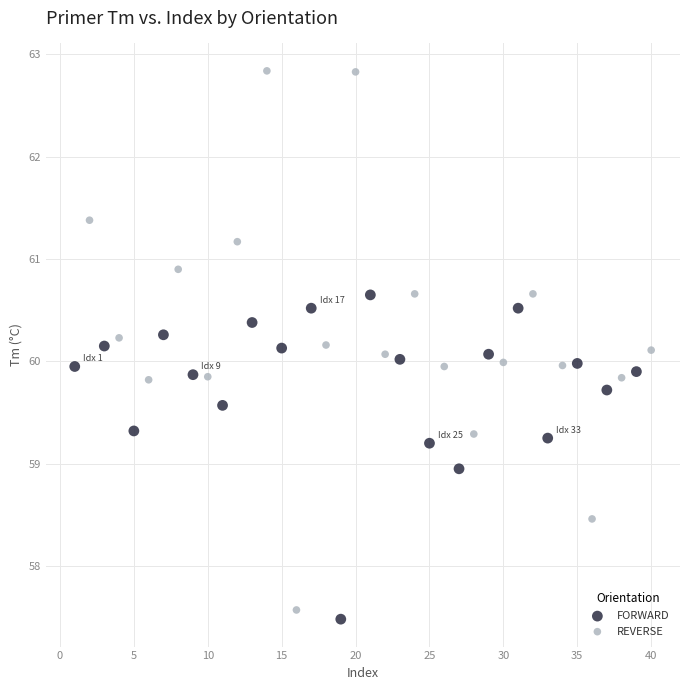

What are all the series names shown in the legend?

FORWARD, REVERSE